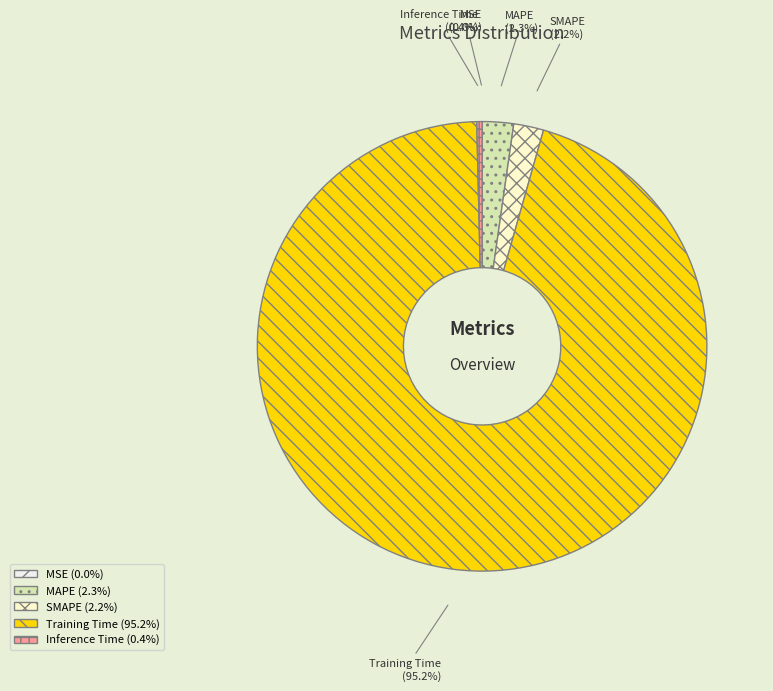

Combined, do SMAPE and MSE account for over 50%?

No